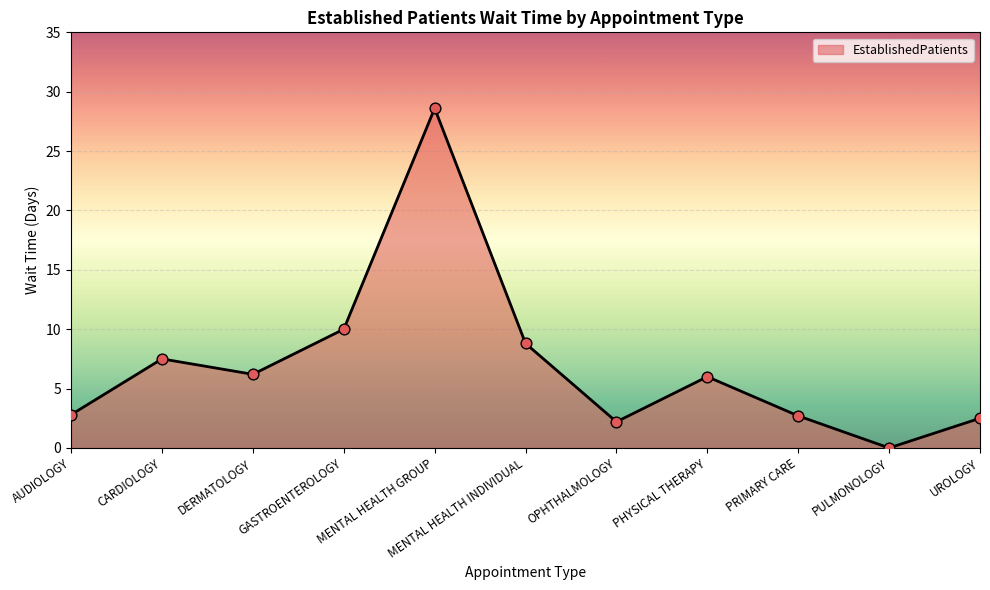

Between AUDIOLOGY and MENTAL HEALTH INDIVIDUAL, which is larger?

MENTAL HEALTH INDIVIDUAL